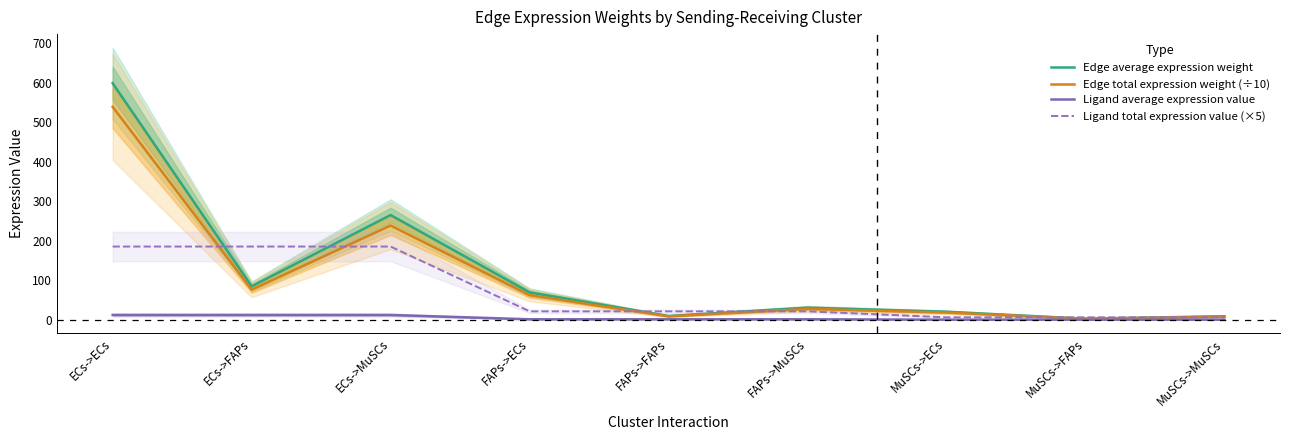

What position from the right is MuSCs->MuSCs?

1